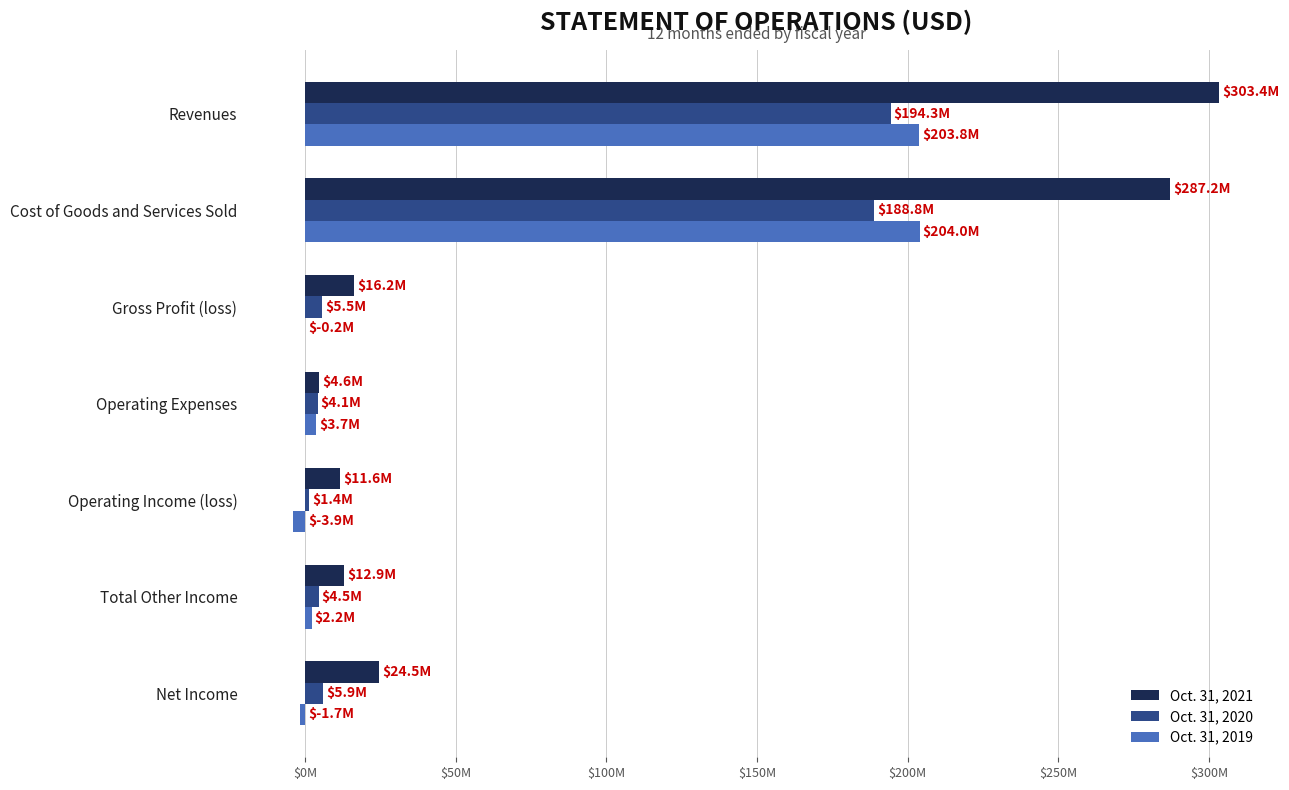

What are all the series names shown in the legend?

Oct. 31, 2021, Oct. 31, 2020, Oct. 31, 2019